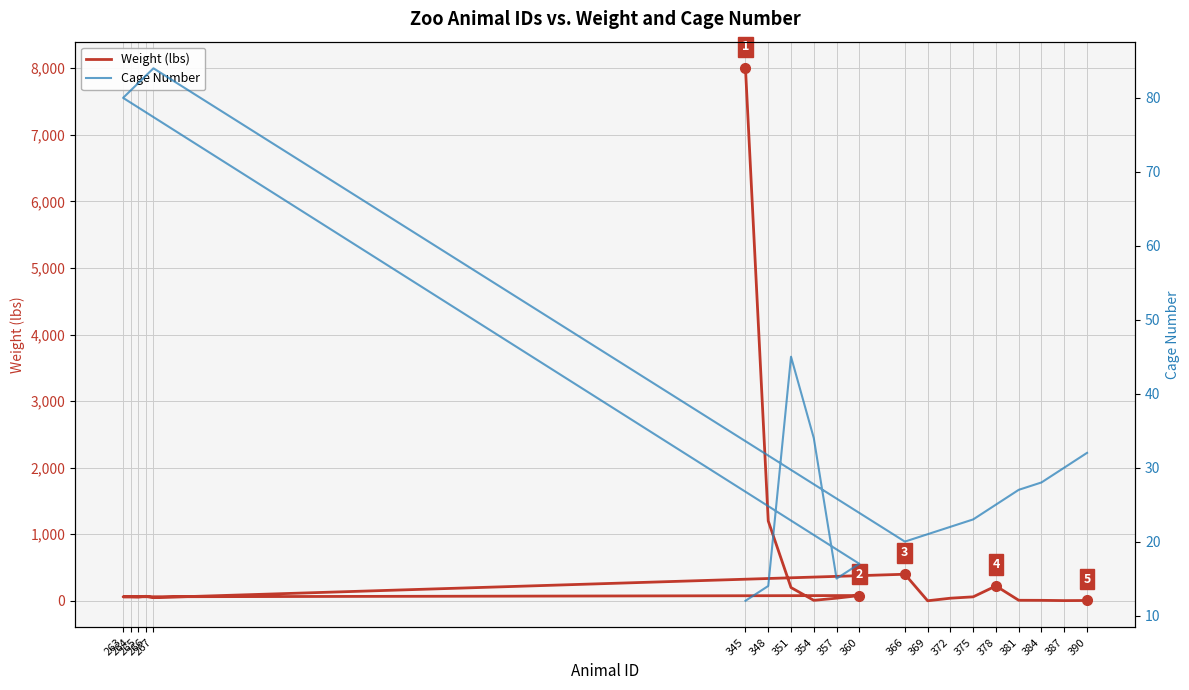

Does the chart display data point markers on the line(s)?

No